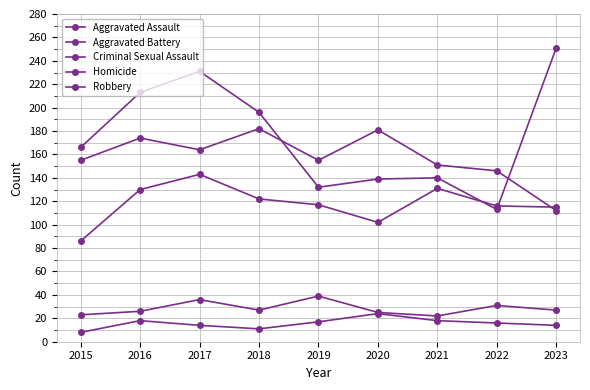

Between 2017 and 2019, which is larger?

2017